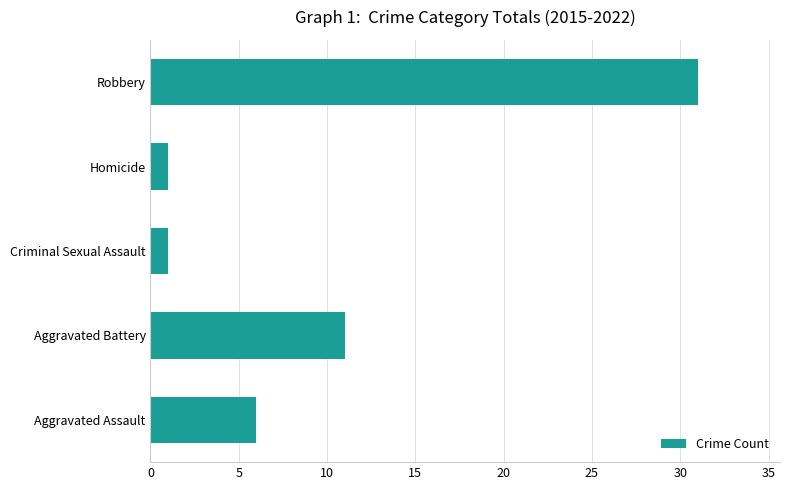

What is the ratio of the value at Robbery to the value at Aggravated Battery?

2.8